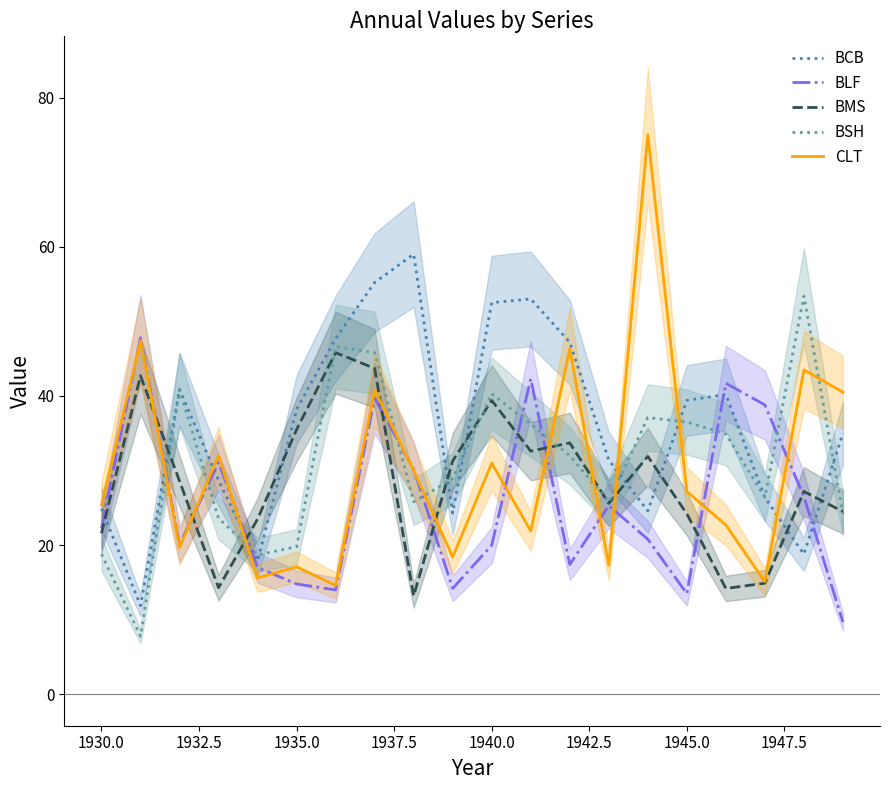

What is the approximate value of BCB at 1940.0?

52.5